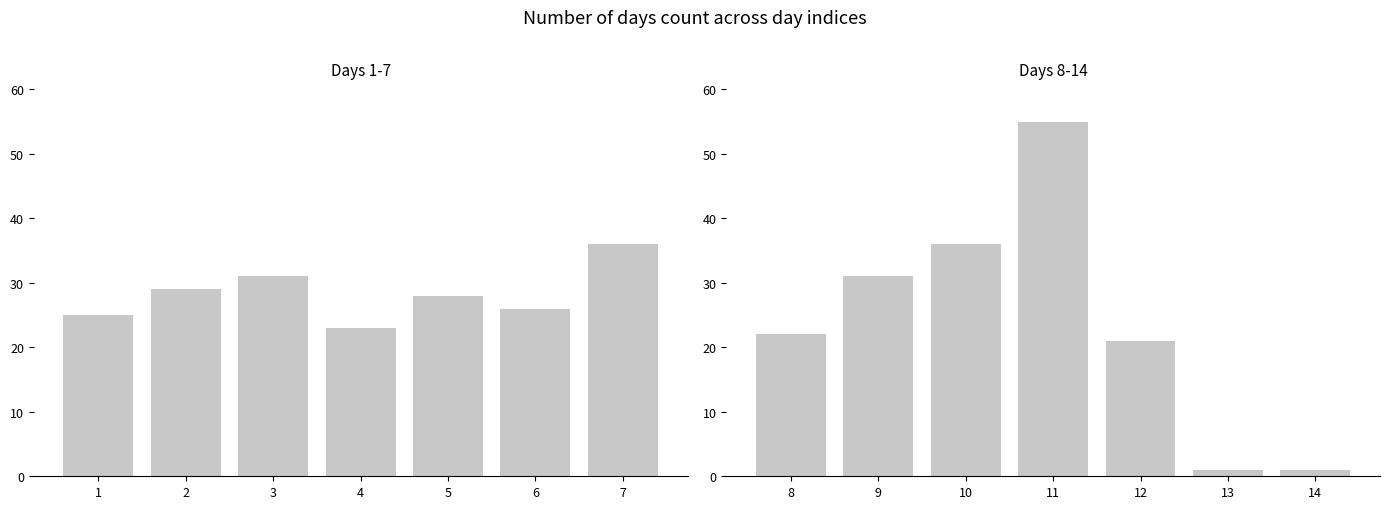

How many values in the Number_of_days (Days 1-7) series exceed 28?

3